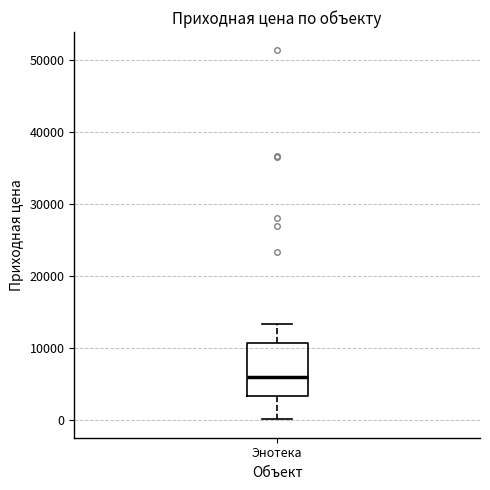

Transcribe this box plot: give where the median line is, the range the box spans, and where the two whiskers end, as read against the y-axis. The values are not printed on the chart, so give them approximately, as read against the axis.

median 6000, box 3000 to 11000, whiskers 0 to 13000